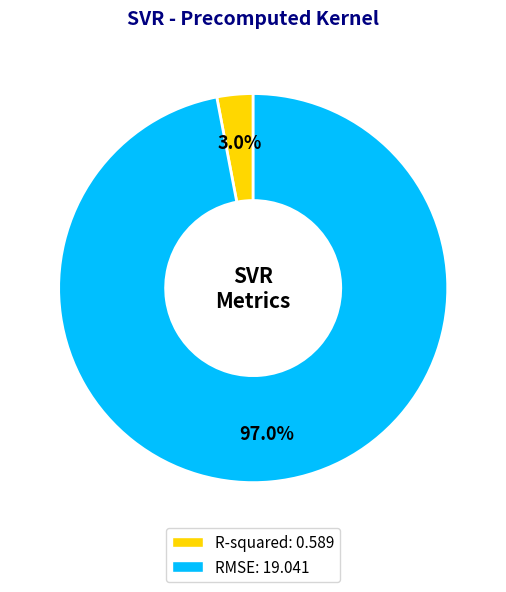

What is the largest slice in the pie chart?

RMSE